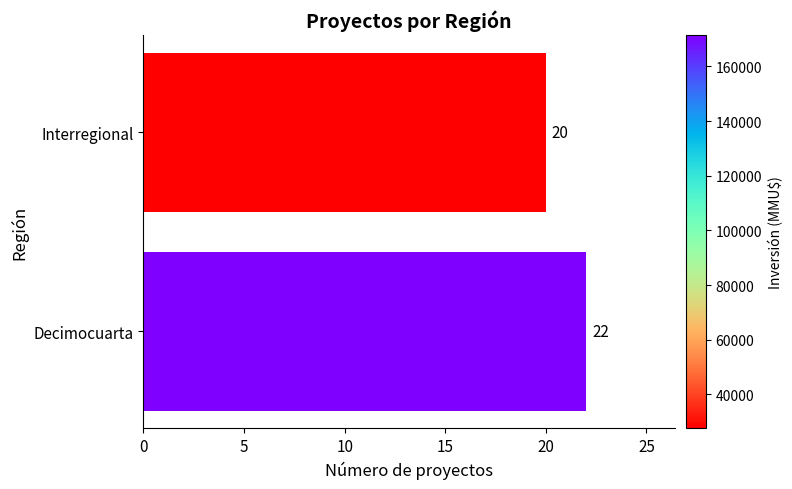

Is it true that the value at Decimocuarta is 13?

False